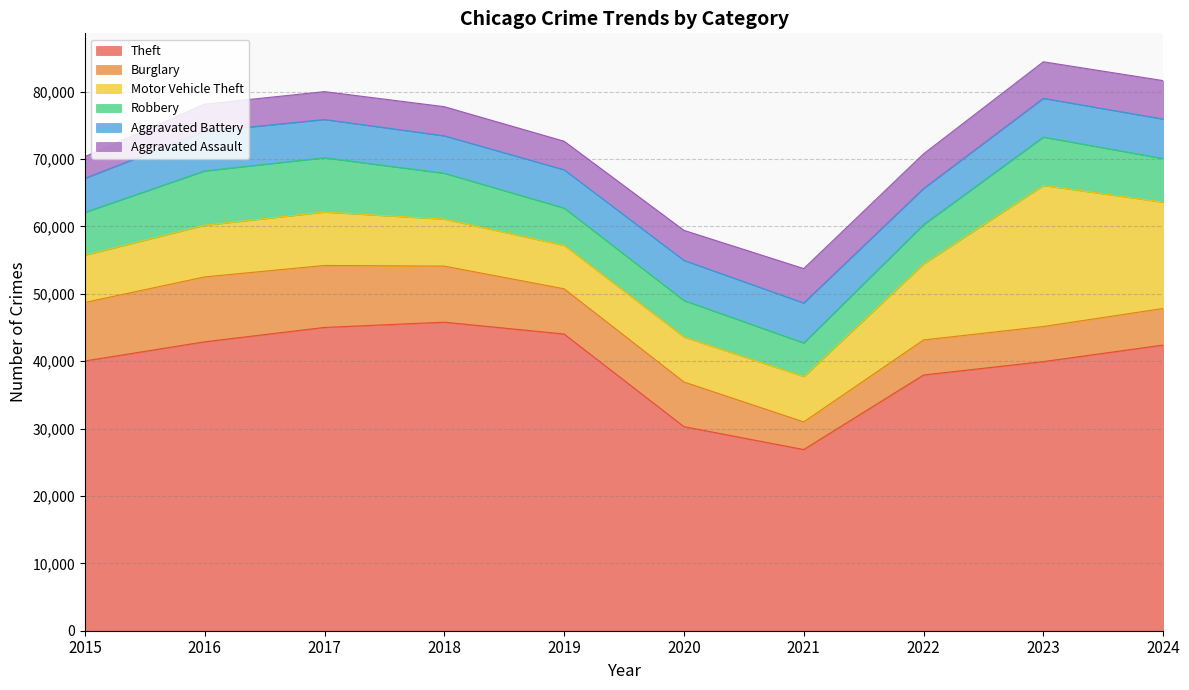

What is the difference between the highest and lowest values at 2021?

22786